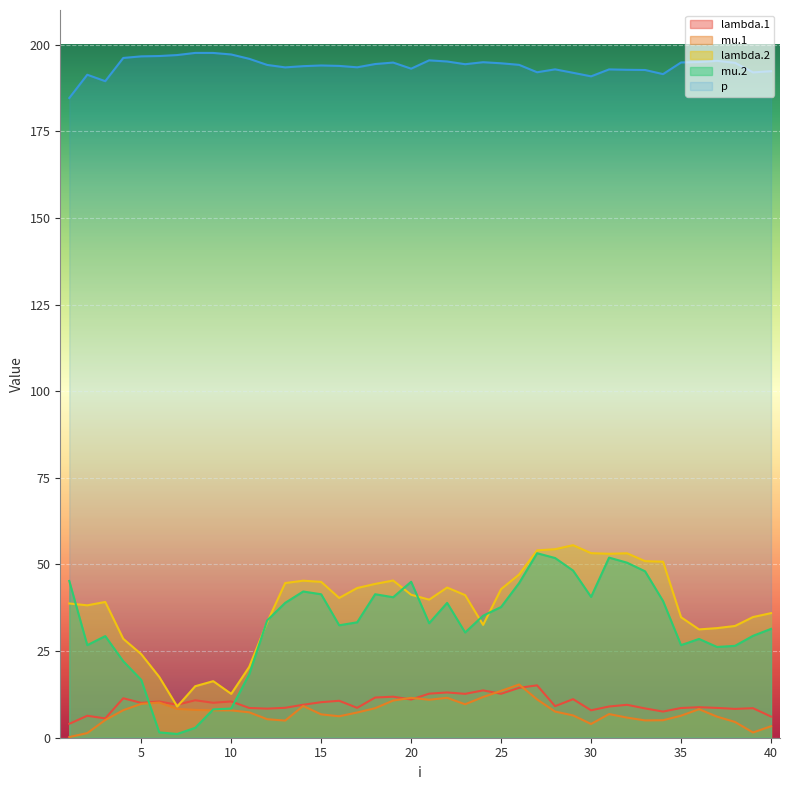

What is the difference between the second highest and minimum values in the mu.1 series?

13.3